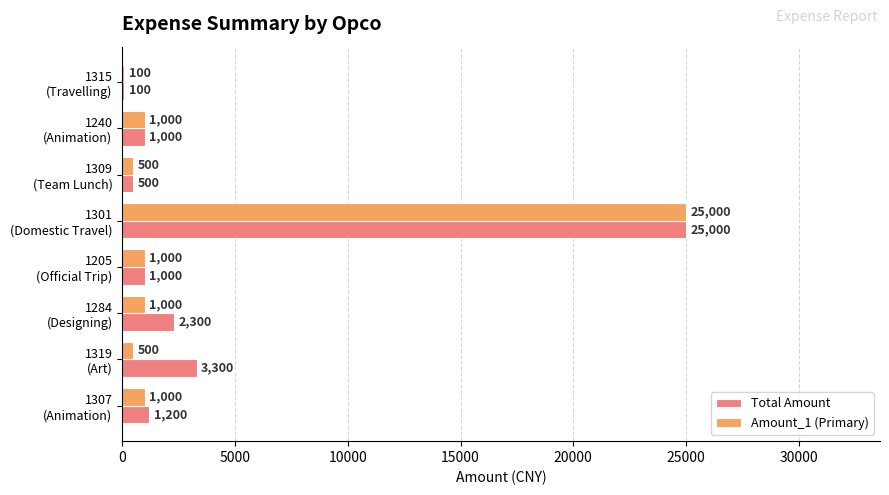

What is the sum of all Amount_1 (Primary) values?

30100